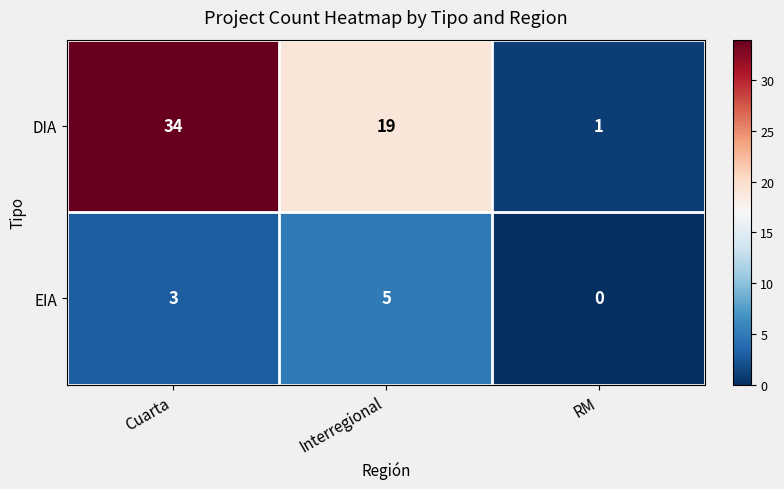

The DIA series shows 34 at Cuarta. True or false?

True